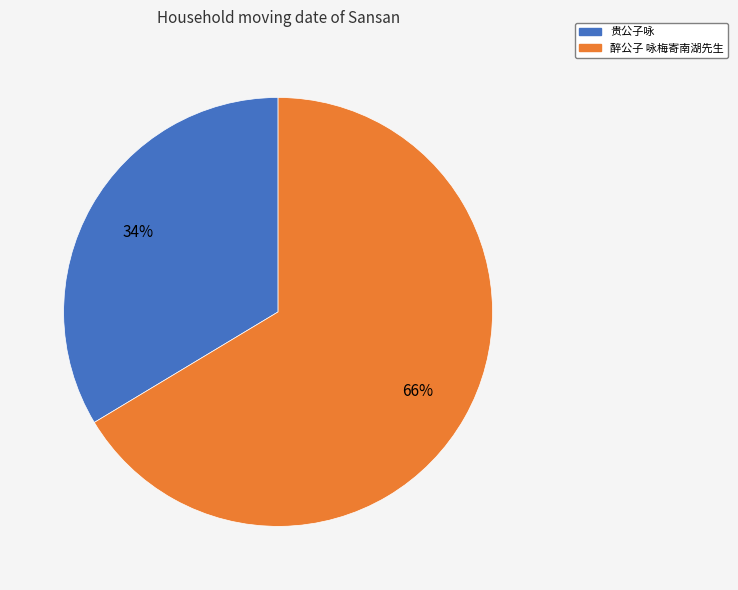

Rank the categories by value from highest to lowest.

醉公子 咏梅寄南湖先生, 贵公子咏